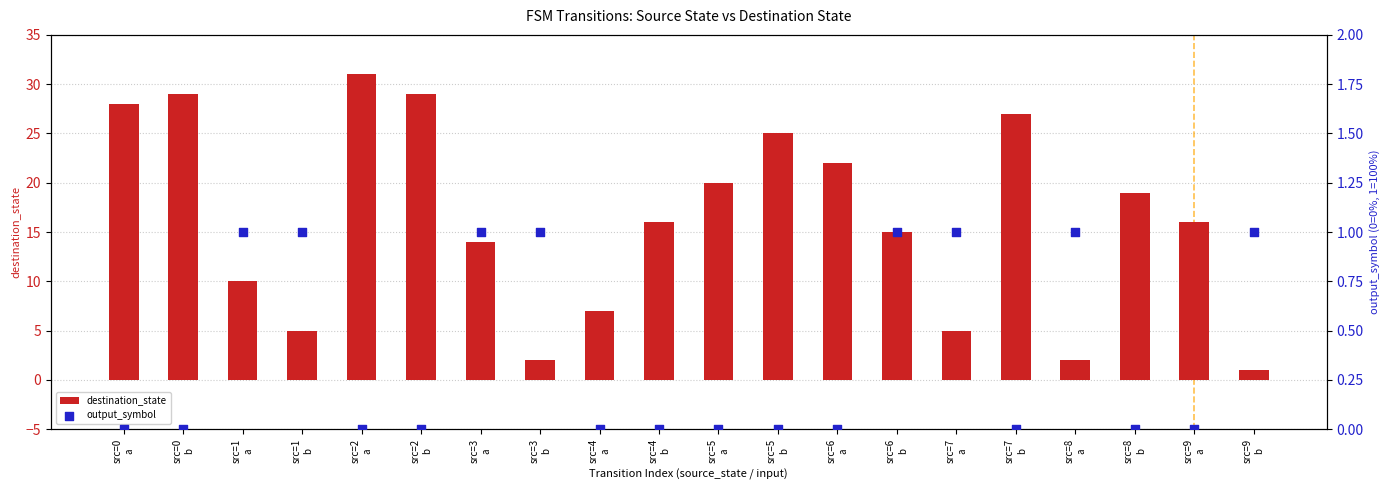

What is the change in value from src=6 a to src=7 a?

-17